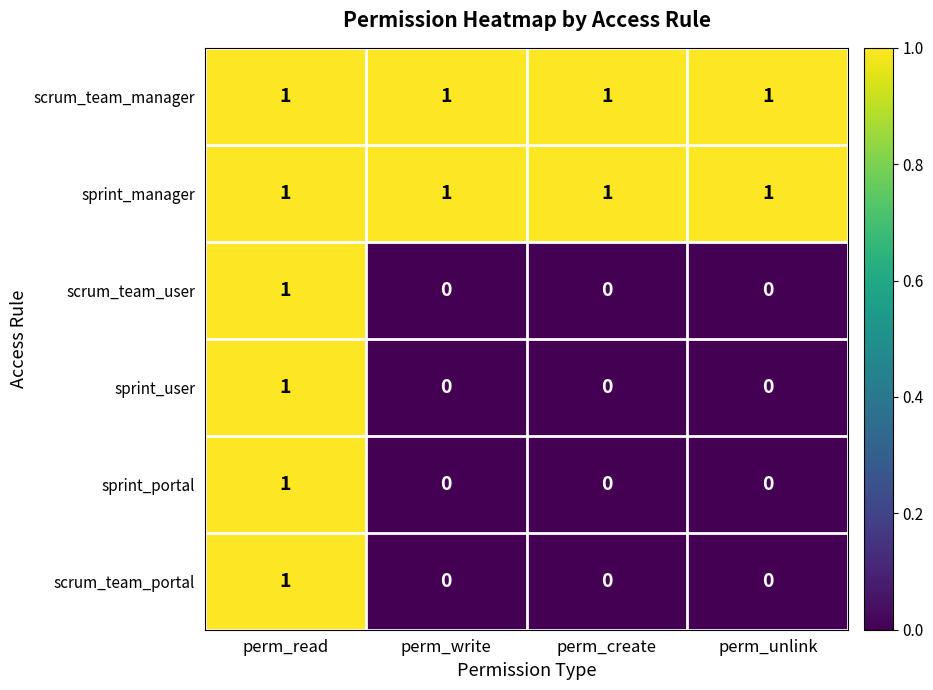

Which category has the highest value in the scrum_team_user series?

perm_read